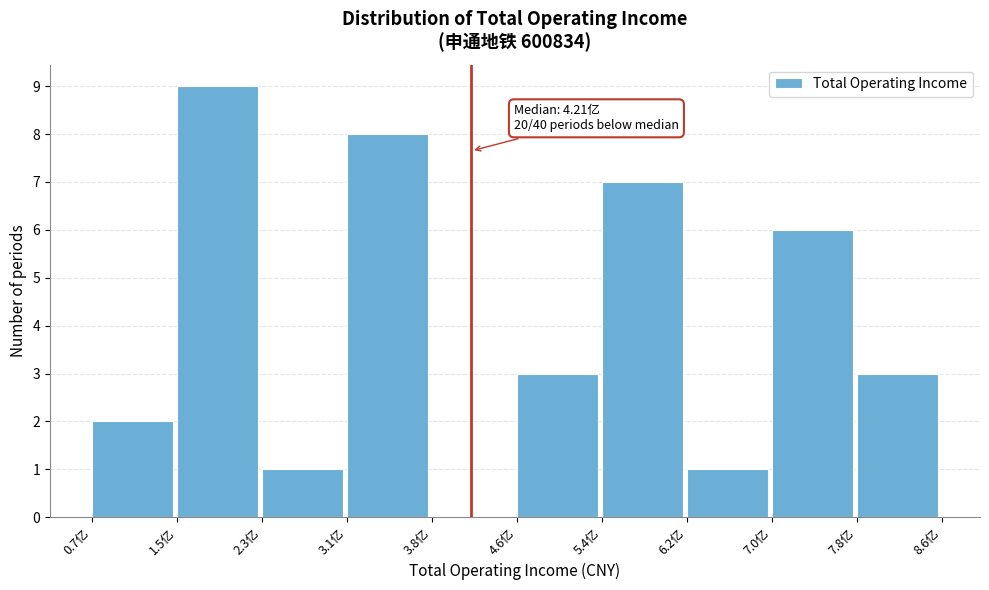

Over which range of the x-axis is the bar tallest?

1.5 to 2.3